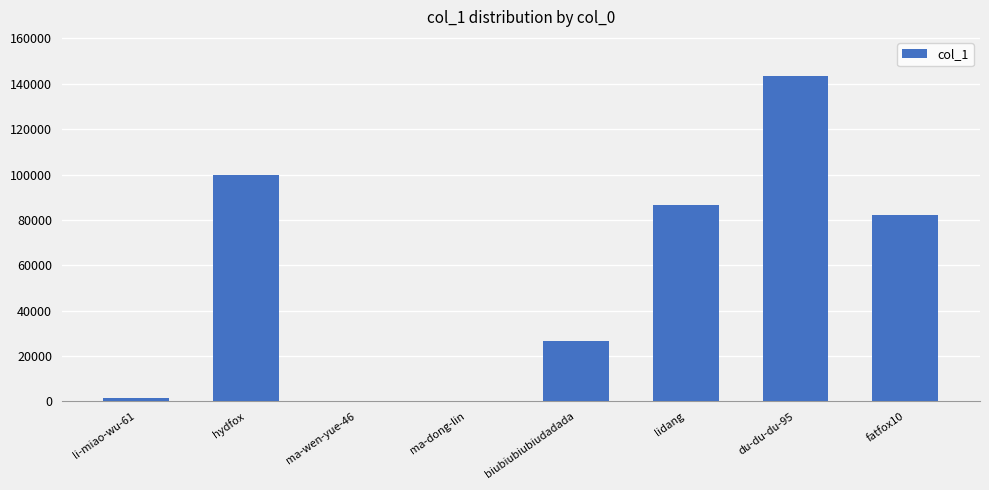

Which has a higher value, li-miao-wu-61 or biubiubiubiudadada?

biubiubiubiudadada